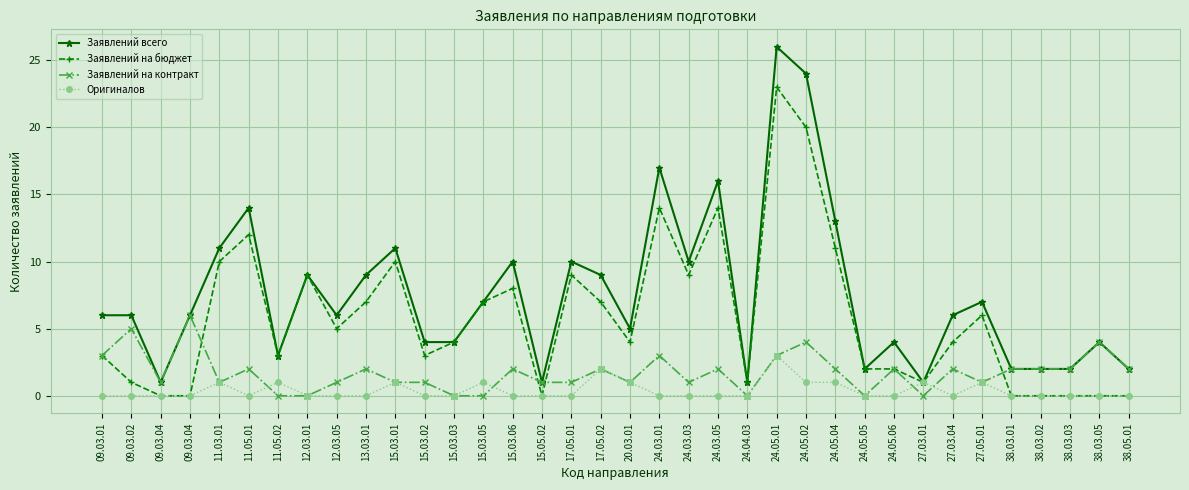

True or false: Заявлений всего and Заявлений на контракт cross at least once.

False